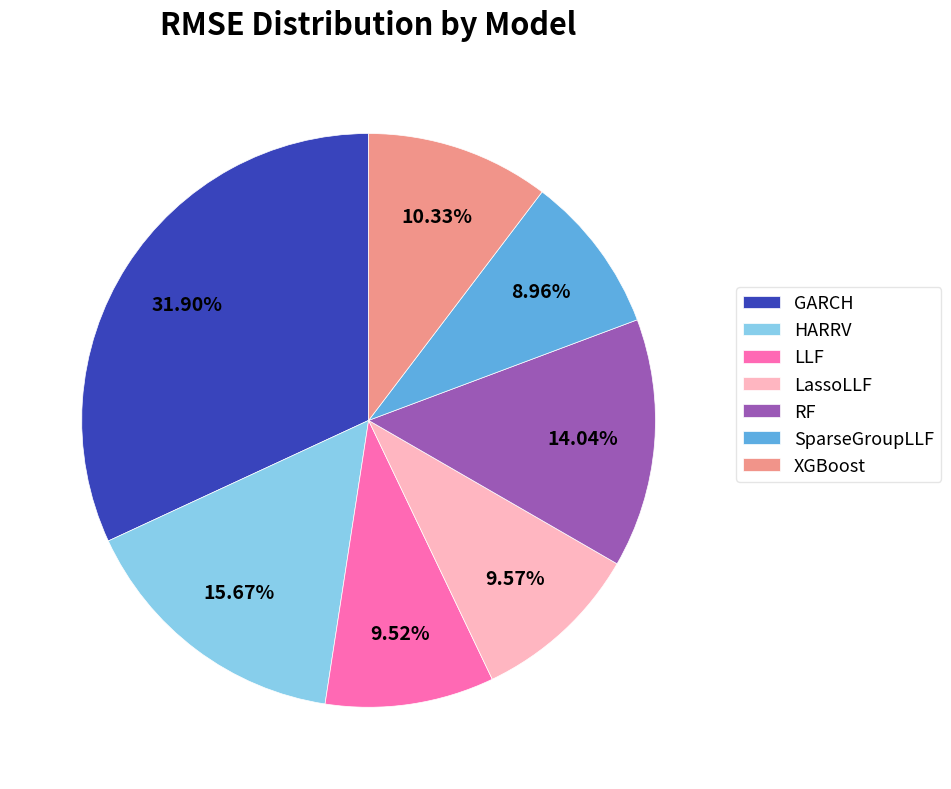

Does any single category account for the majority?

No